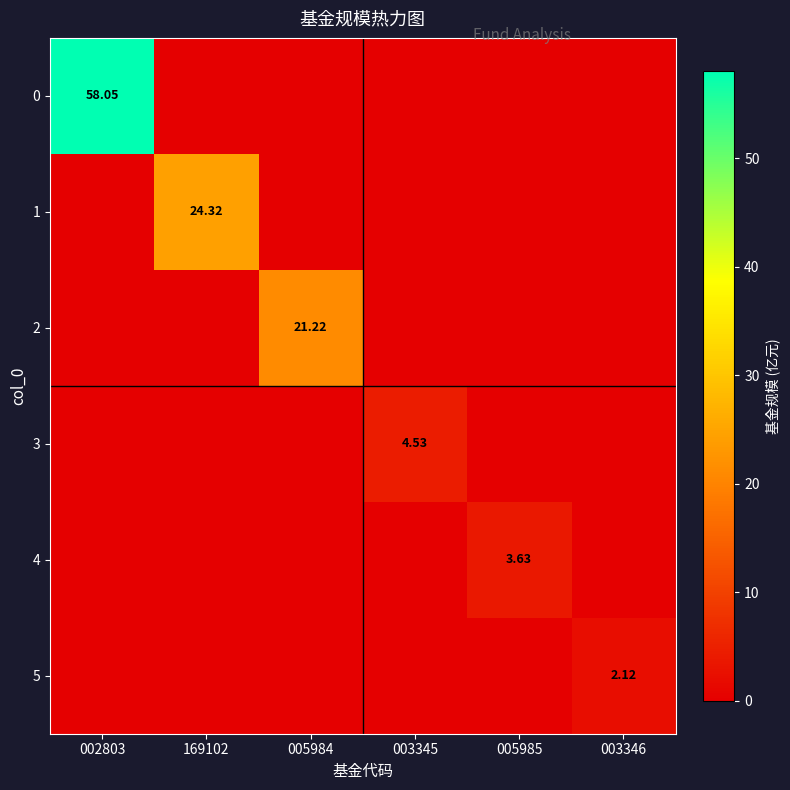

At which label does 1 reach its peak?

169102